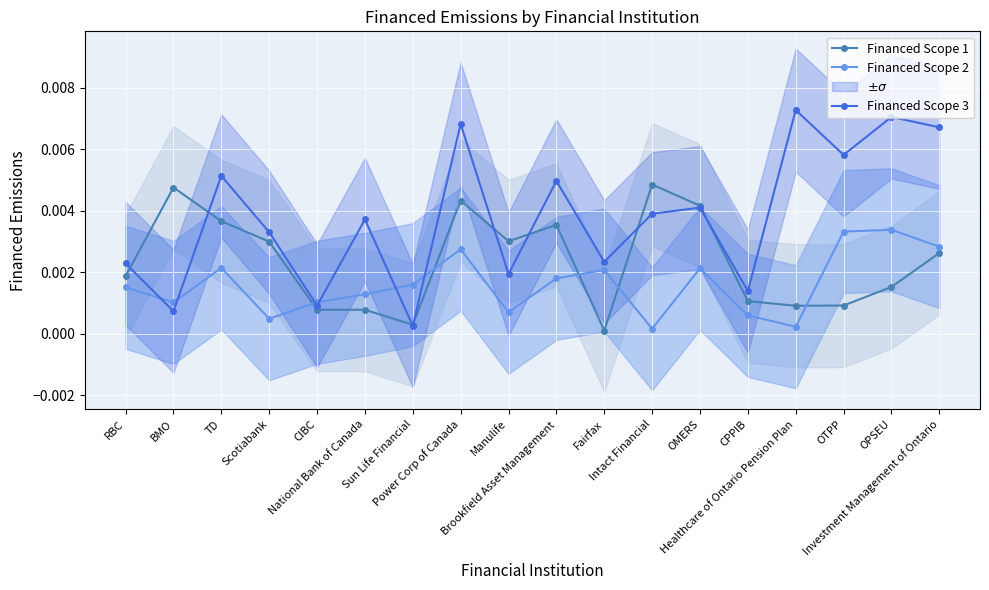

True or false: Financed Scope 2 and Financed Scope 1 cross at least once.

True